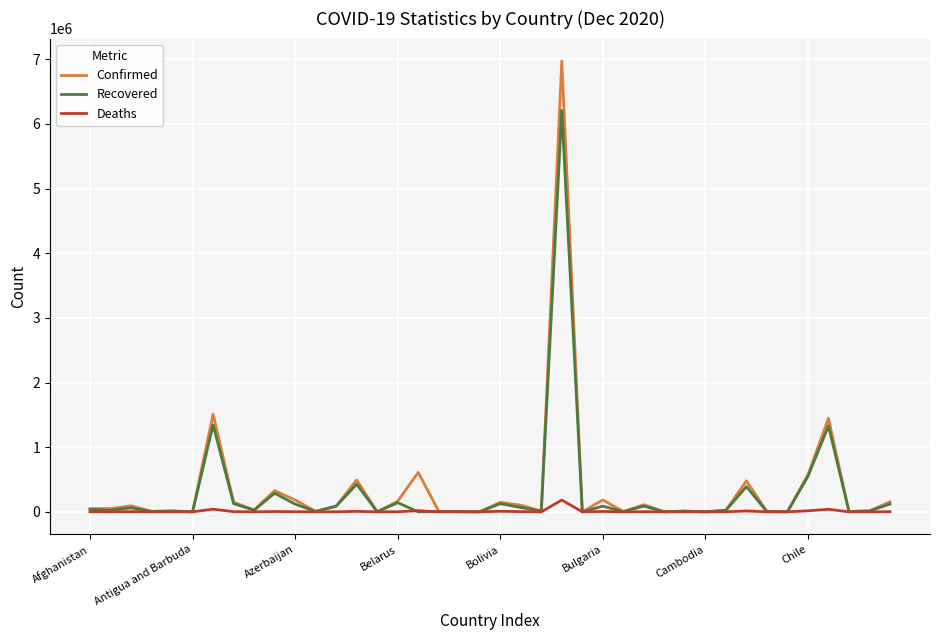

What is the highest value of the Deaths series?

182799